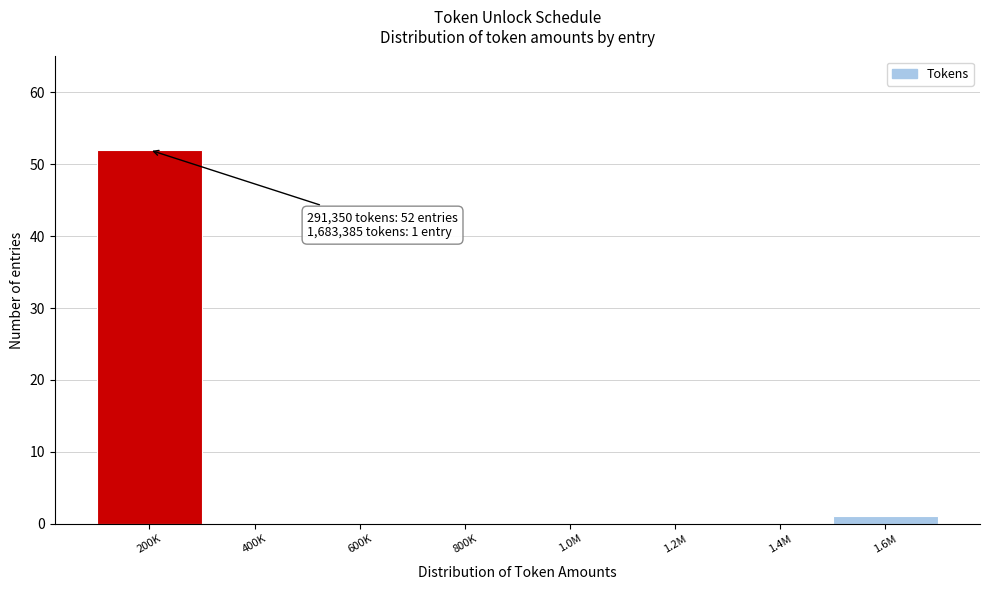

Reading right to left, list all the values displayed in this chart.

1.6M=1	1.4M=0	1.2M=0	1.0M=0	800K=0	600K=0	400K=0	200K=52